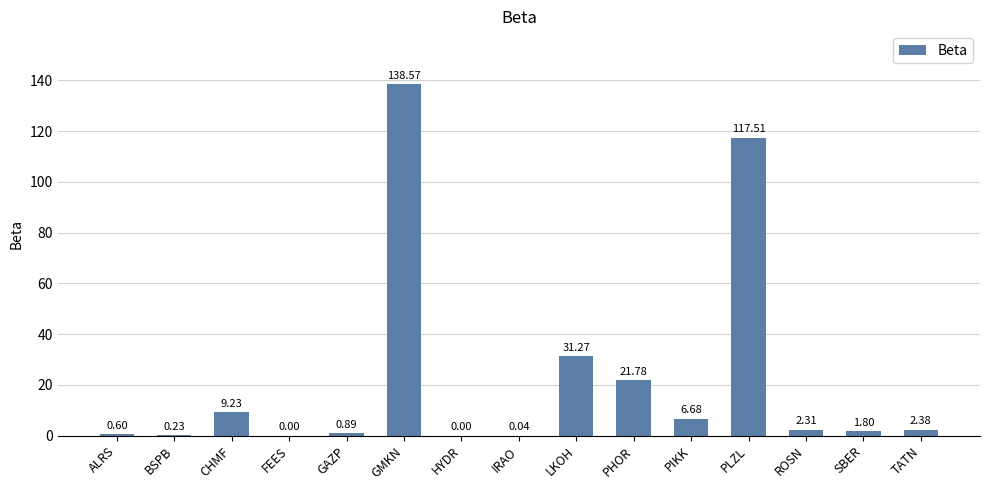

Approximately how many times larger is the value at CHMF compared to LKOH?

0.3